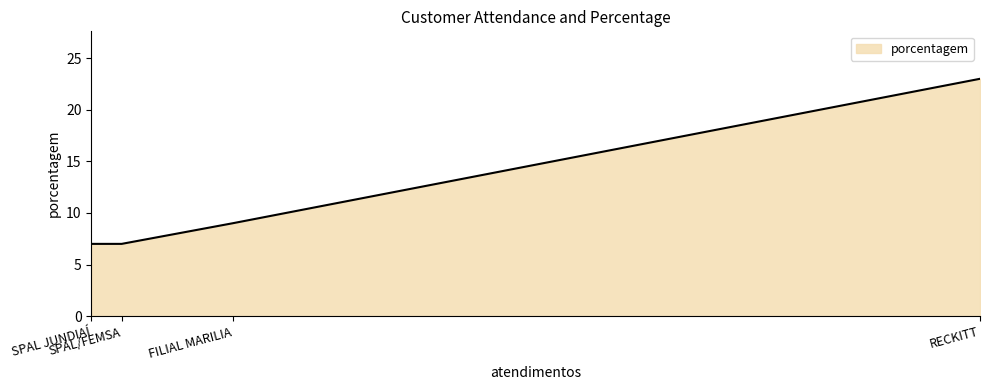

What is the approximate value at SPAL/FEMSA?

7